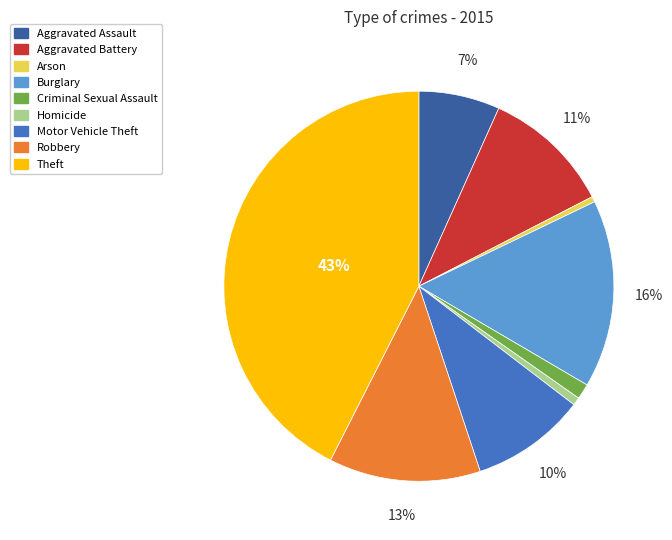

Which slice is the largest?

Theft